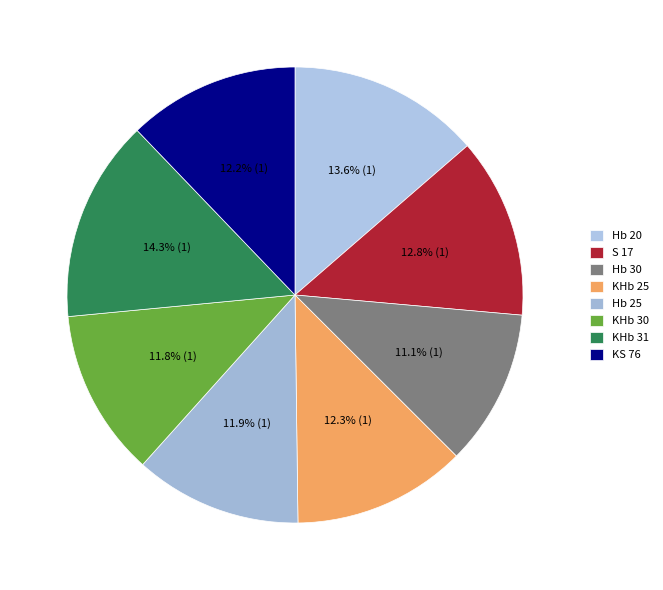

Is KHb 25 the majority of the pie?

No